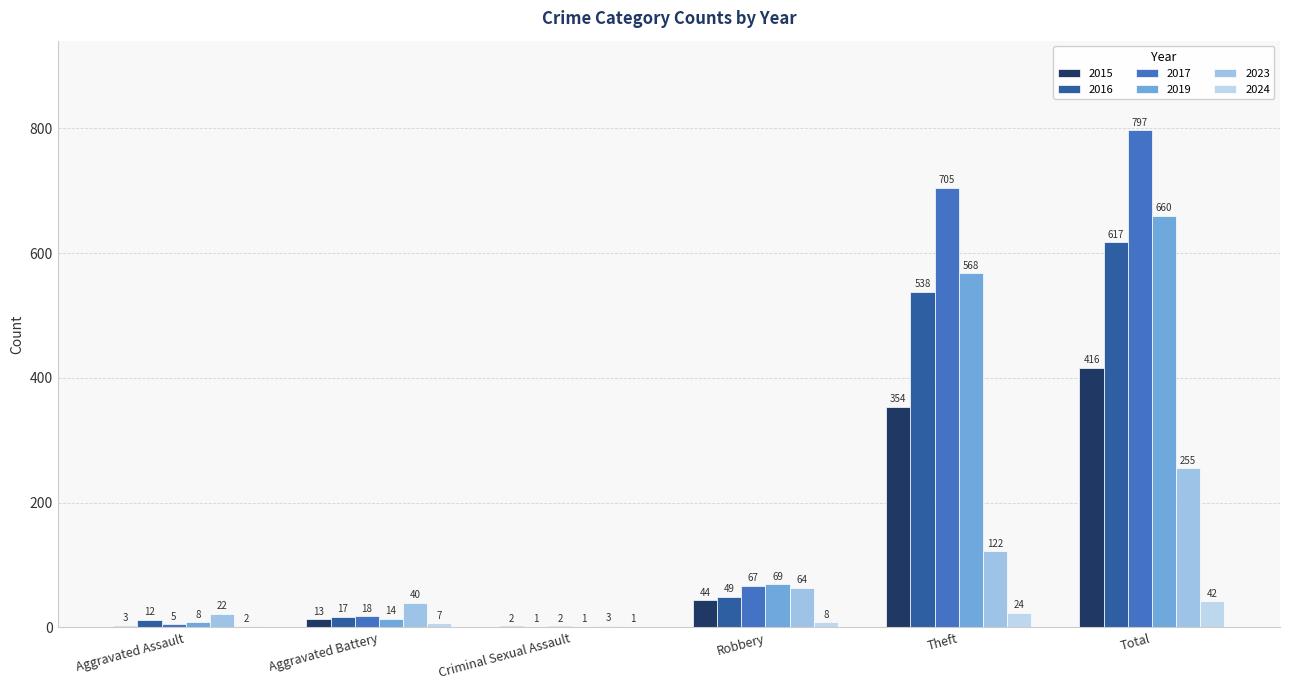

How many distinct data groups are displayed?

6